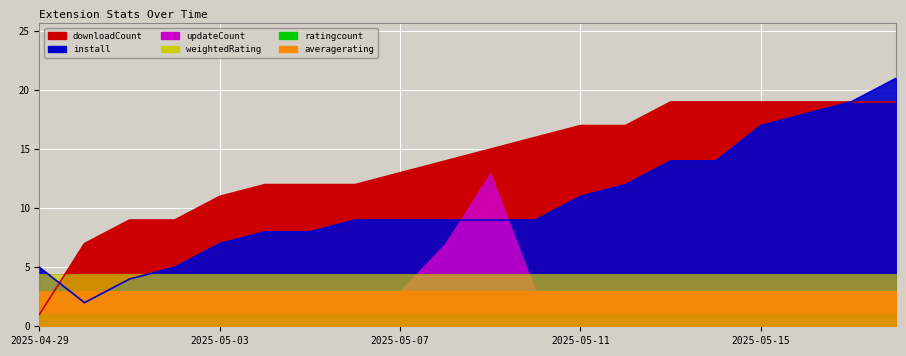

What is the lowest value of the ratingcount series?

1.0